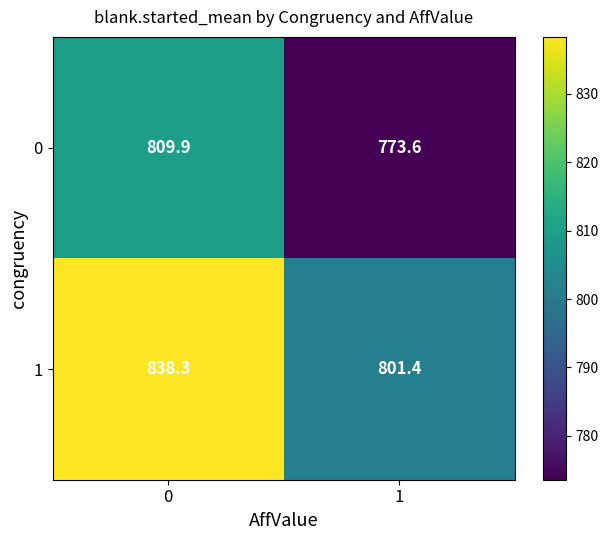

How many categories are shown in the chart?

2